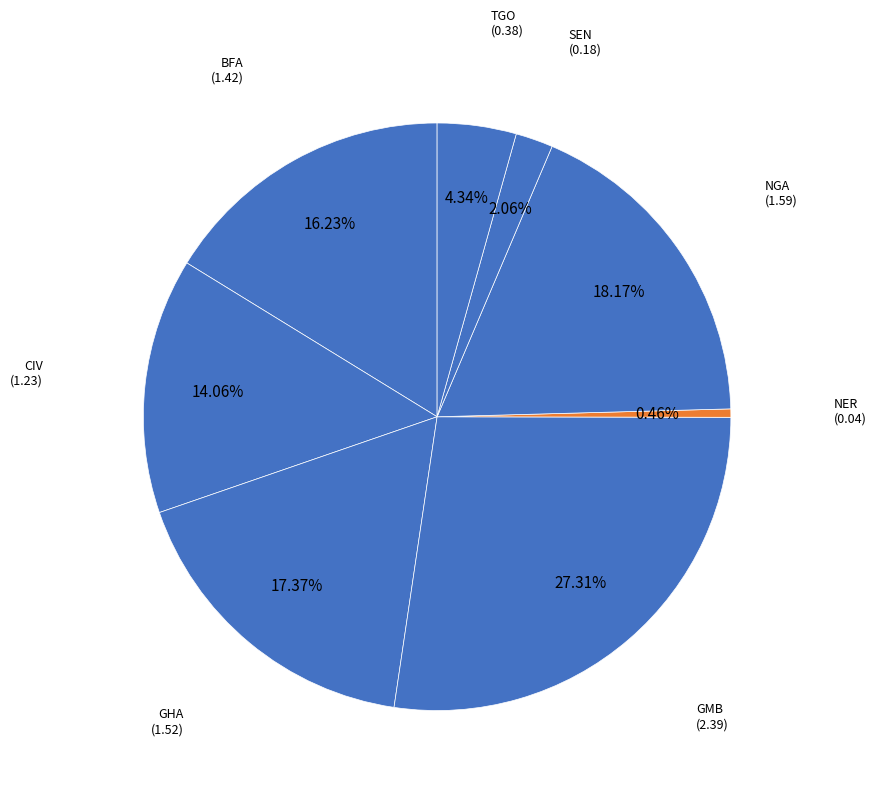

Count the number of slices in the pie.

8